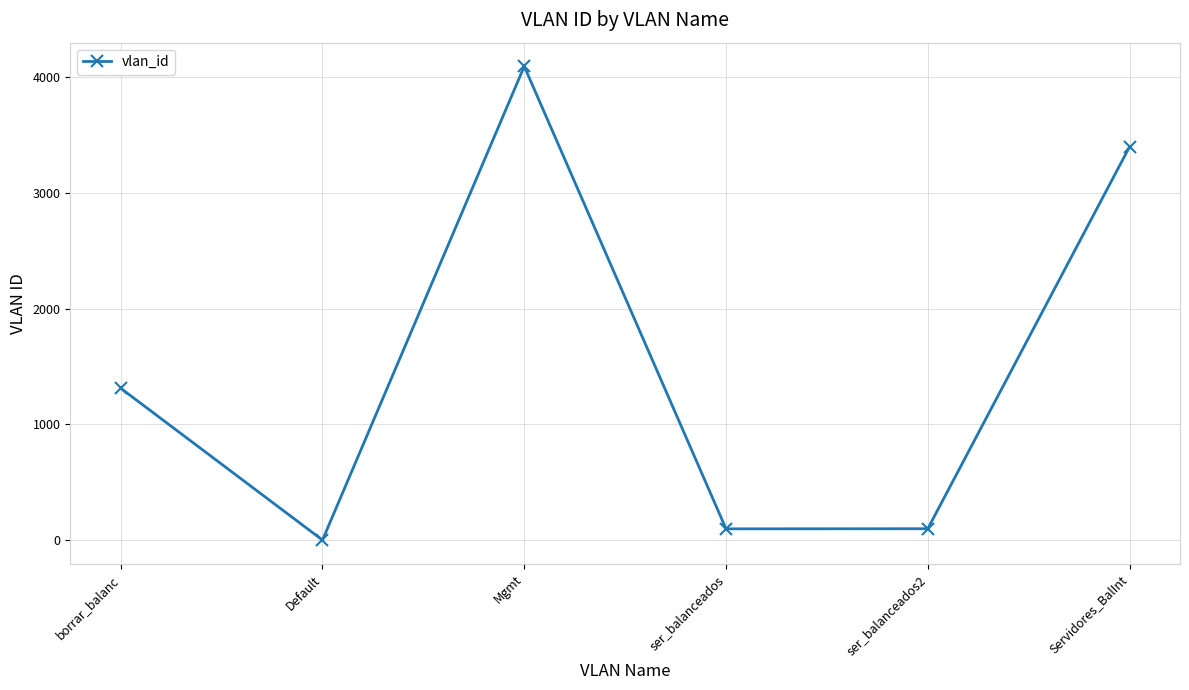

Between borrar_balanc and Mgmt, which is larger?

Mgmt